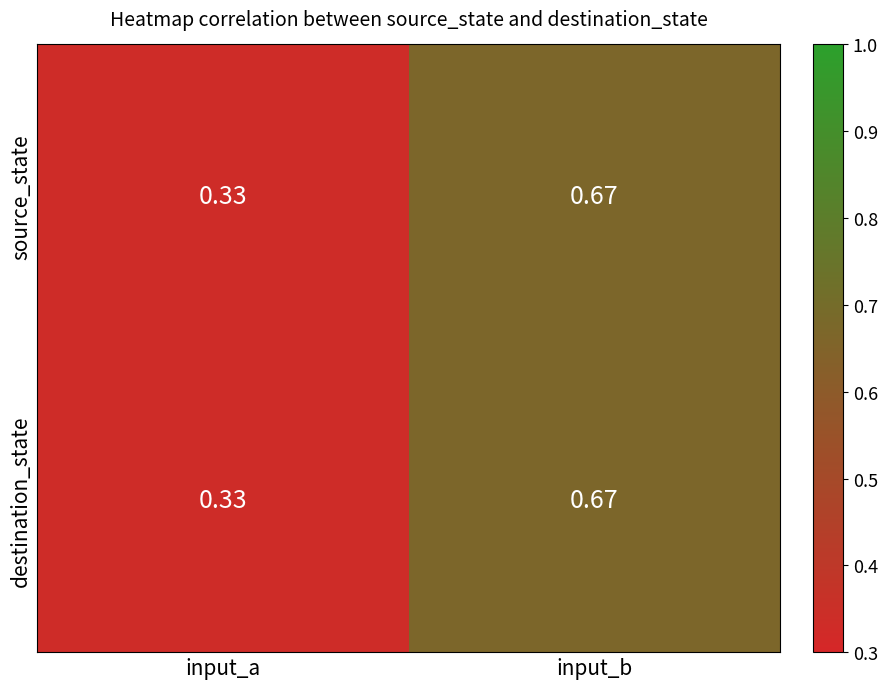

At which label does destination_state reach its minimum?

input_a